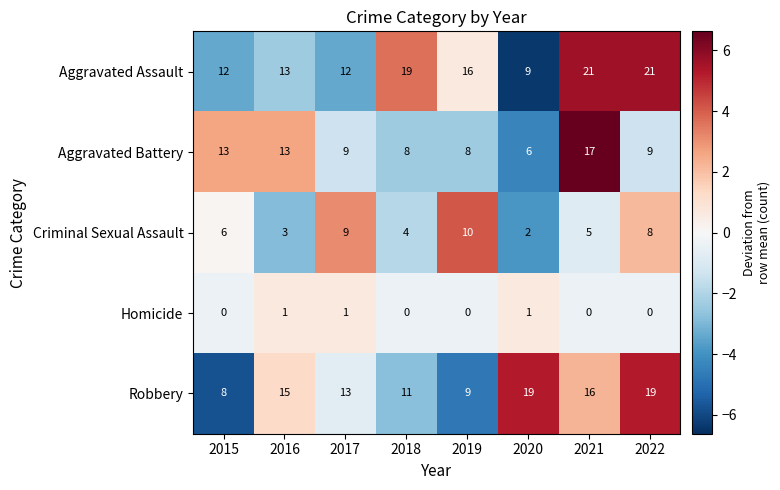

Which series has the widest spread of values?

Aggravated Assault